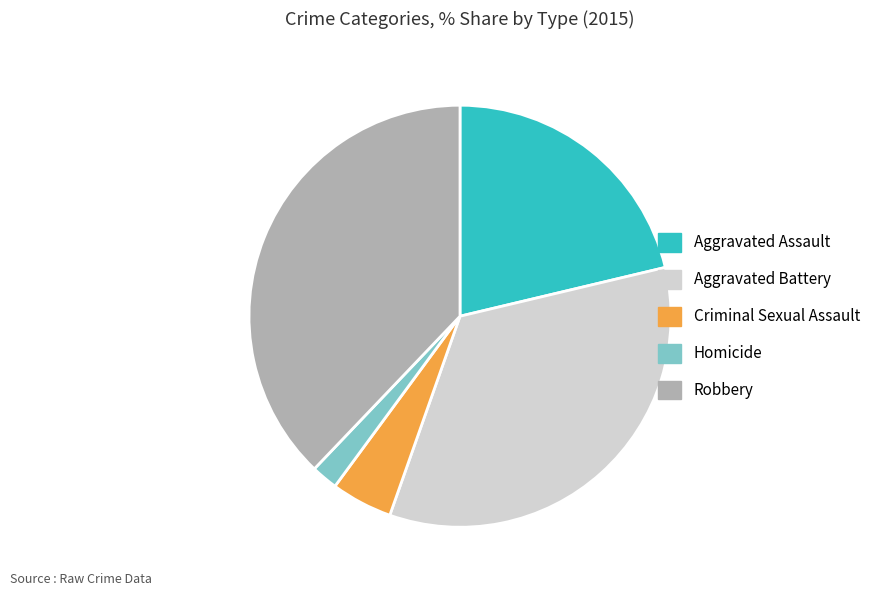

How many slices are in this pie chart?

5